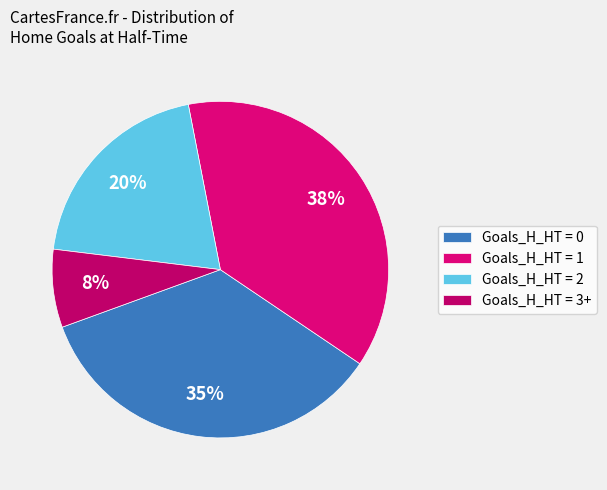

How many segments does this pie chart have?

4